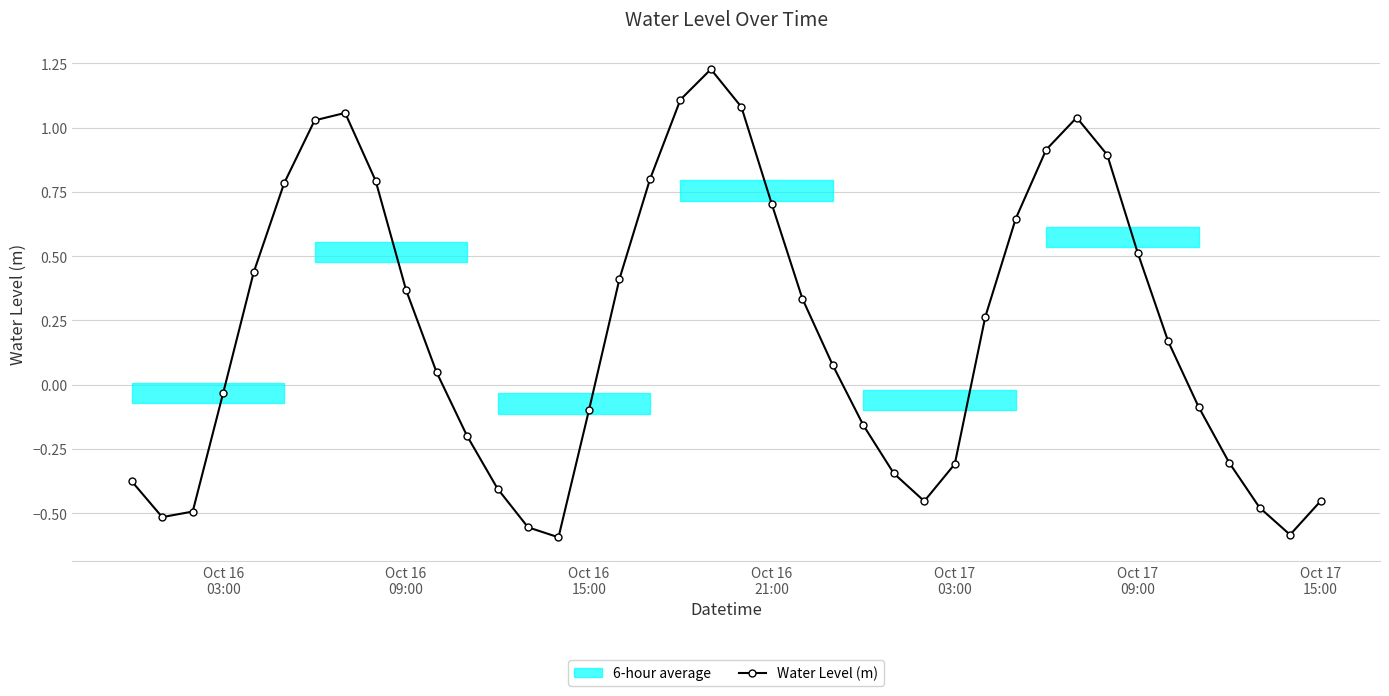

How many values in Water Level (m) are below zero?

18